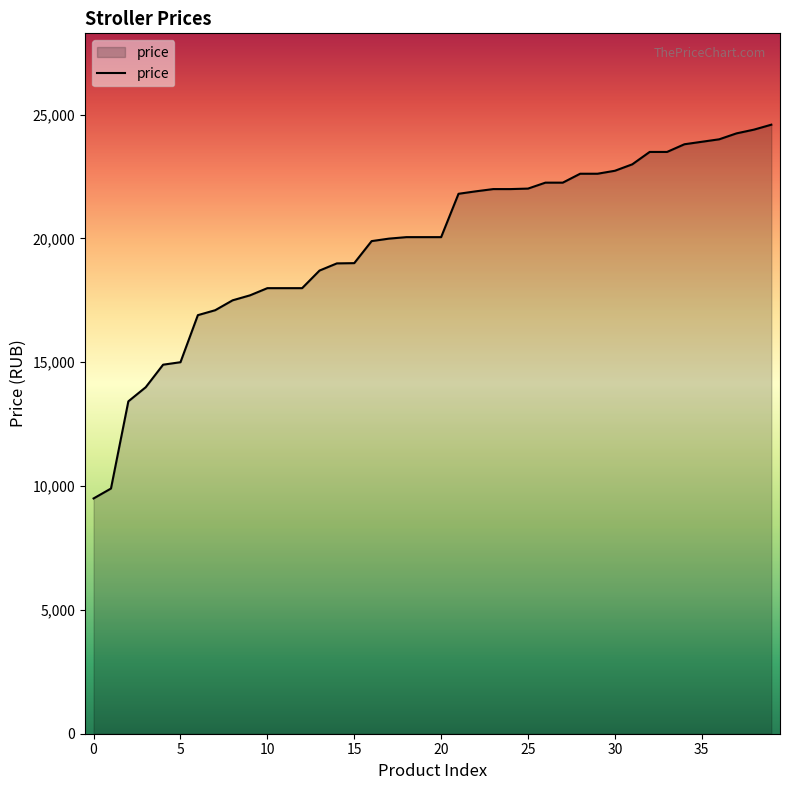

What is the sum of all values?

793629